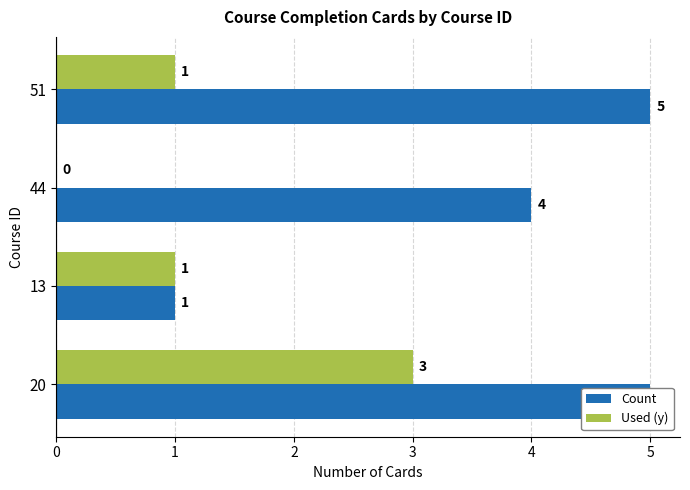

What is the average value of the Used (y) series?

1